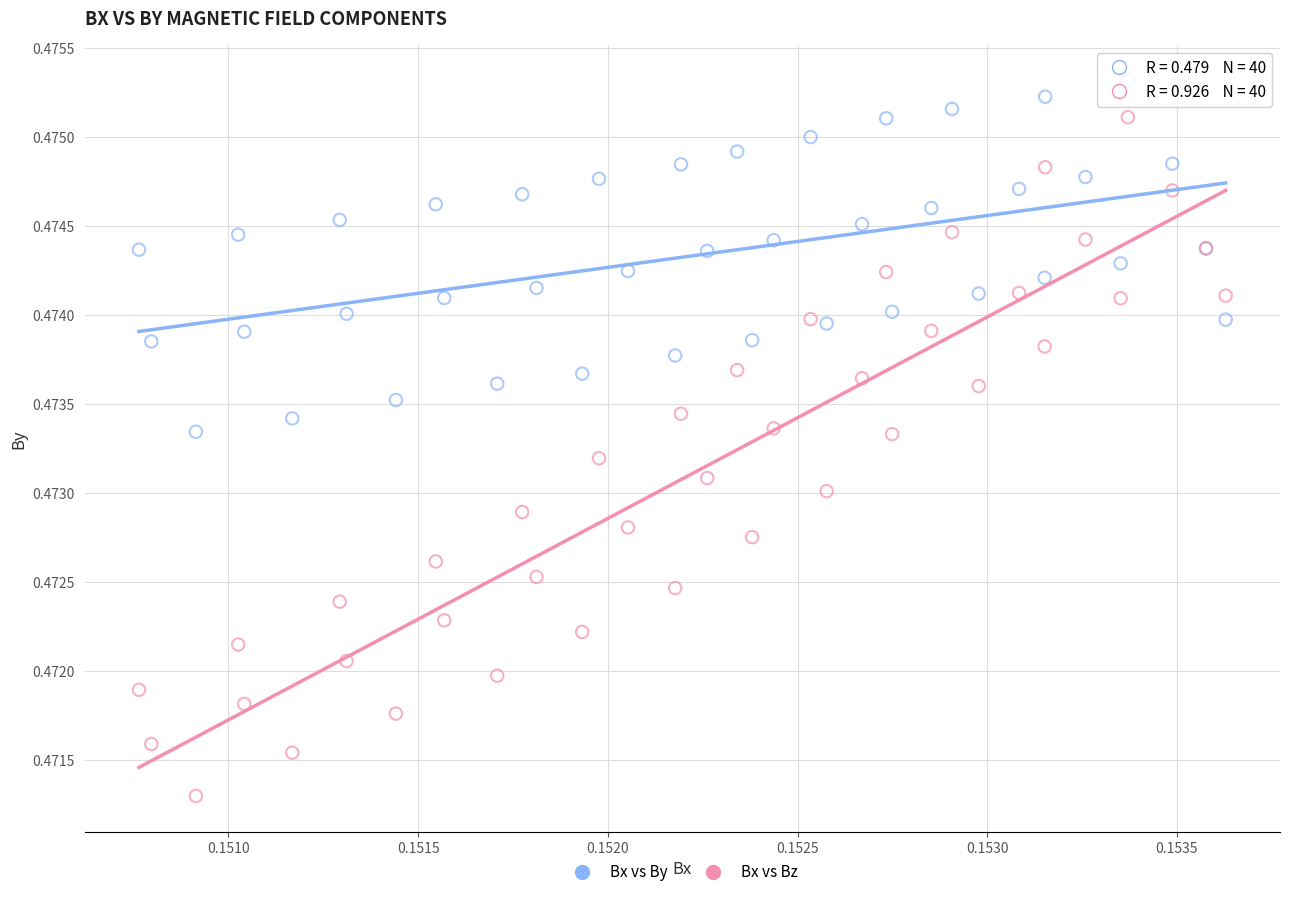

Which series reaches the maximum Y coordinate?

Bx vs By